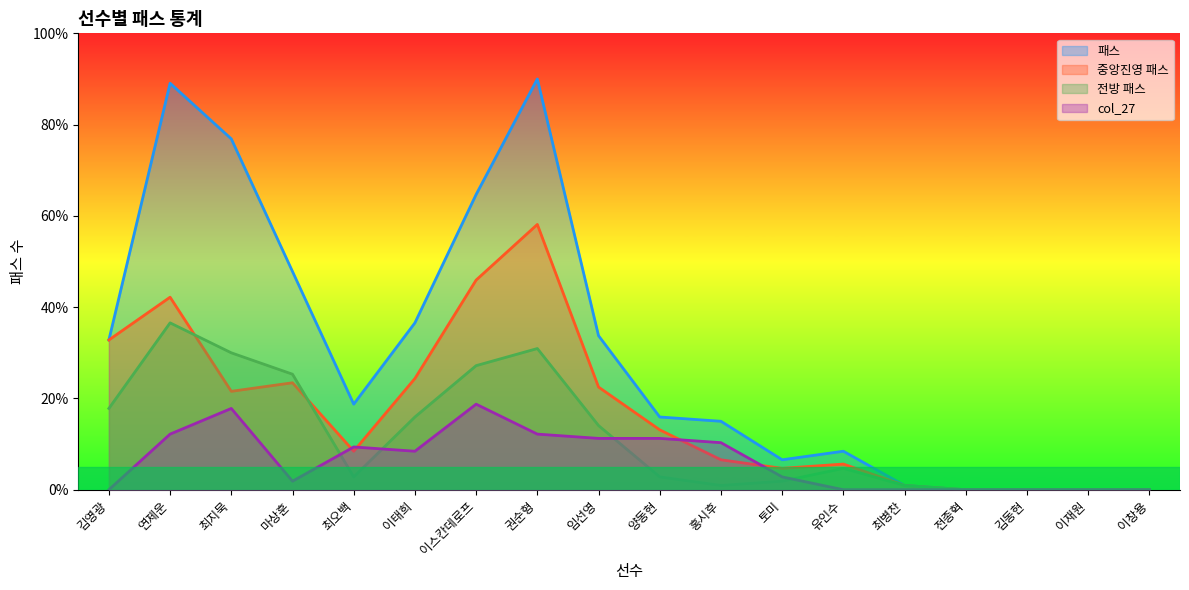

Which series has the largest total across all categories?

패스